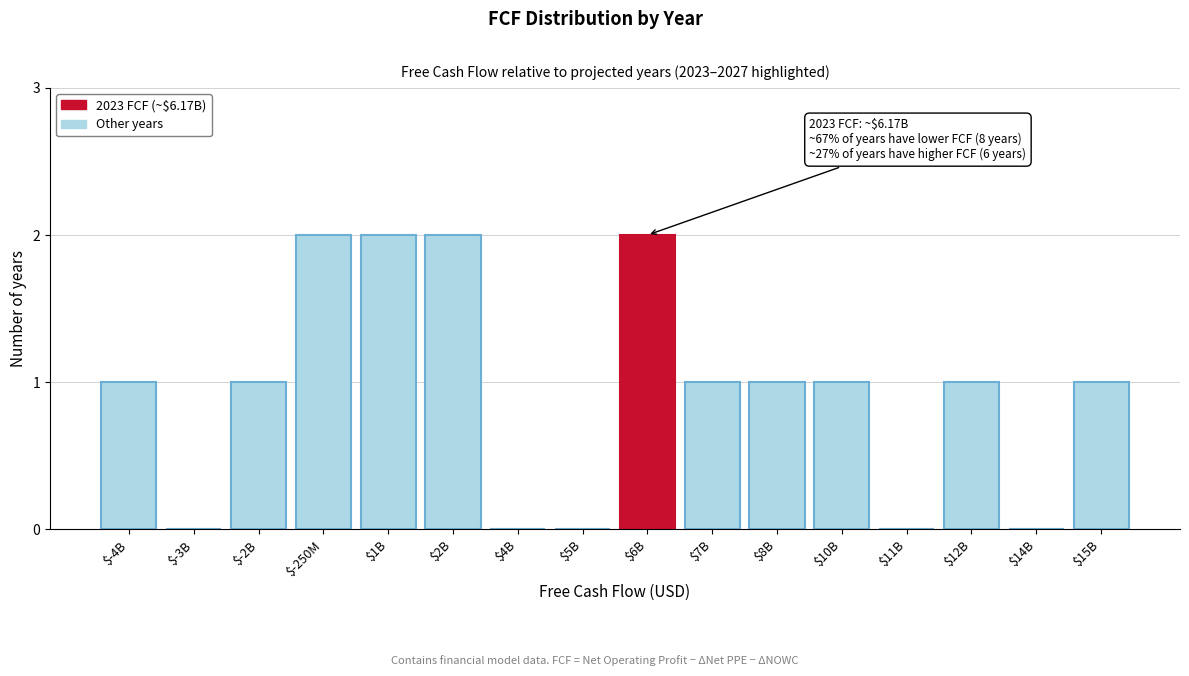

True or false: the data shows 0 at $14B.

True